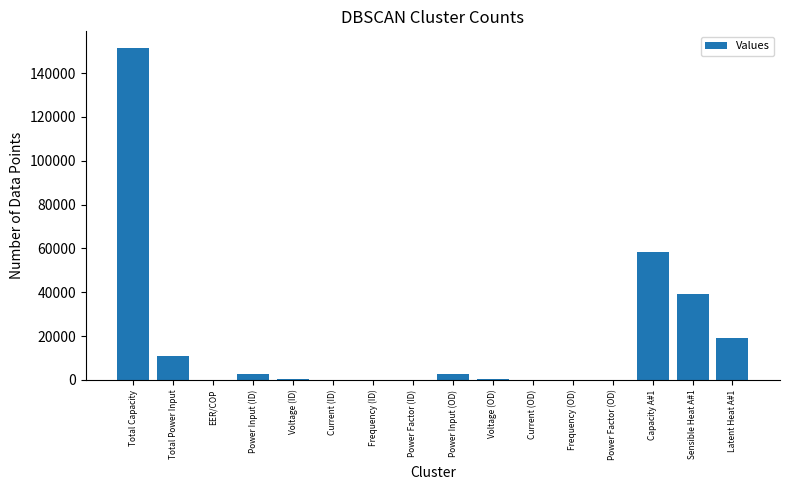

At which label is the value closest to 75751?

Capacity A#1